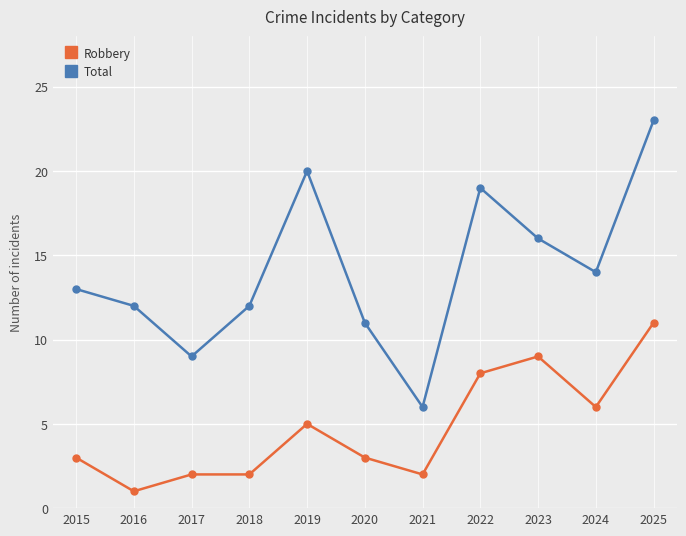

The Total series shows 13 at 2015. True or false?

True